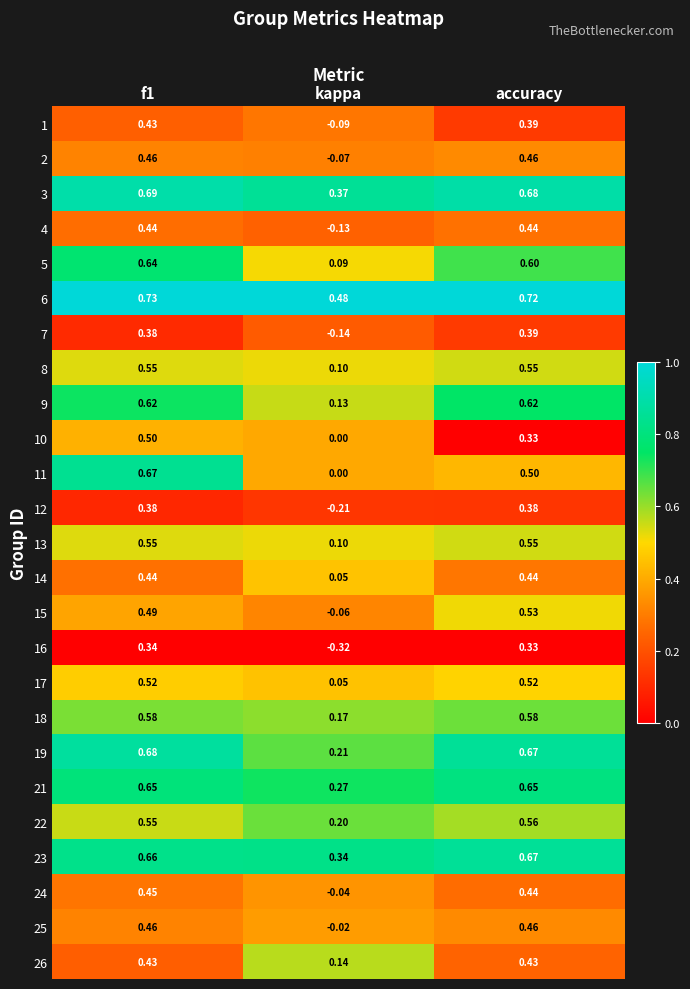

Which label corresponds to the smallest value in the chart?

kappa